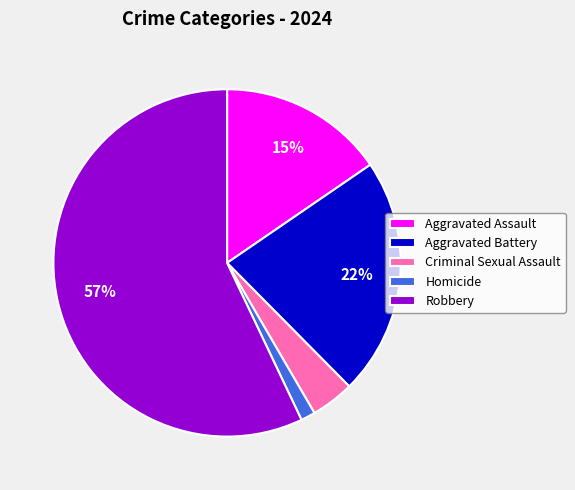

Does Criminal Sexual Assault represent more than half of the total?

No